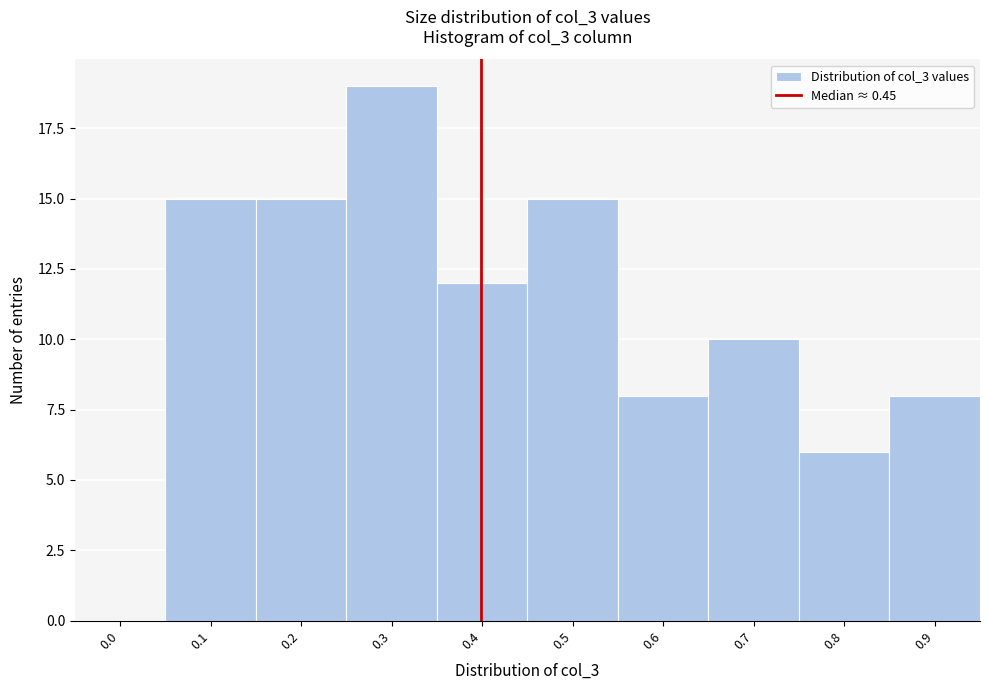

Reading left to right, what are all the values shown in this chart?

0.0=0	0.1=15	0.2=15	0.3=19	0.4=12	0.5=15	0.6=8	0.7=10	0.8=6	0.9=8